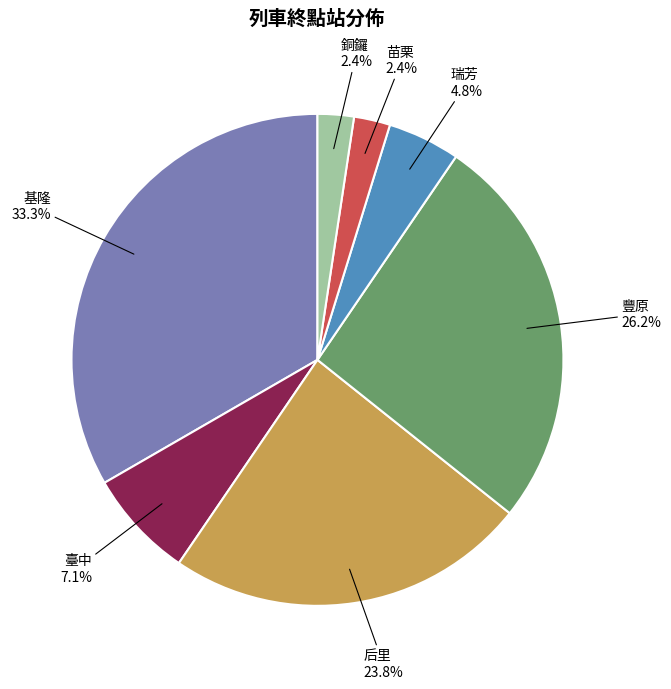

Which has a higher value, 豐原 or 基隆?

基隆